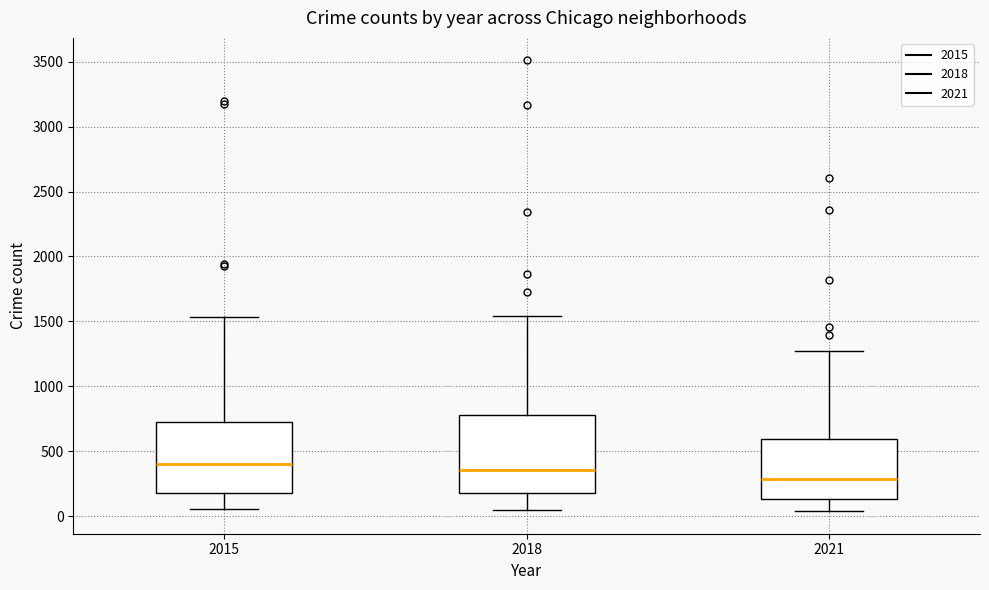

Where does the upper whisker of the box at x = 2021 end on the y-axis? The values are not printed on the chart, so give them approximately, as read against the axis.

1250